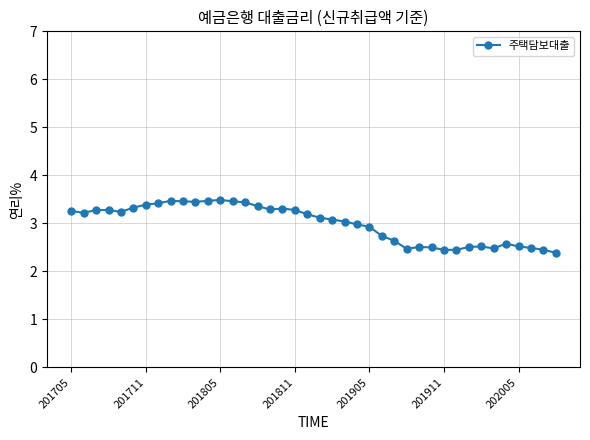

What is the smallest value displayed?

2.4